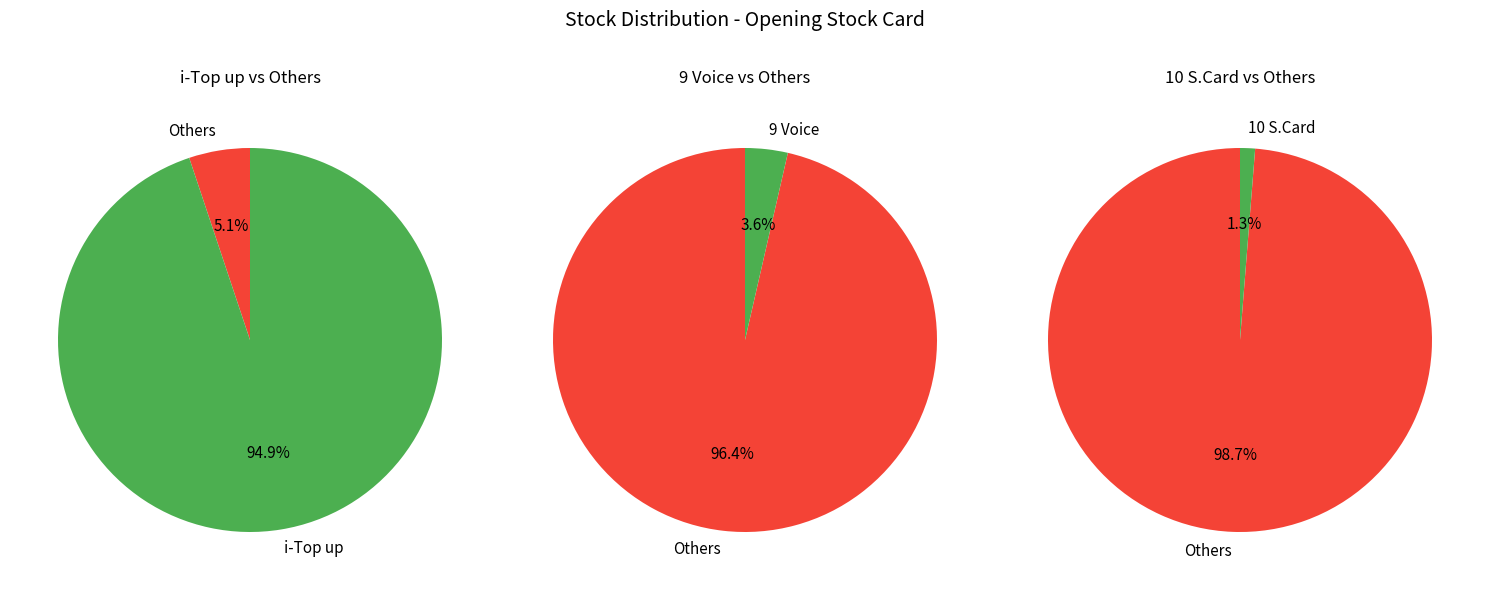

How many segments does this pie chart have?

2